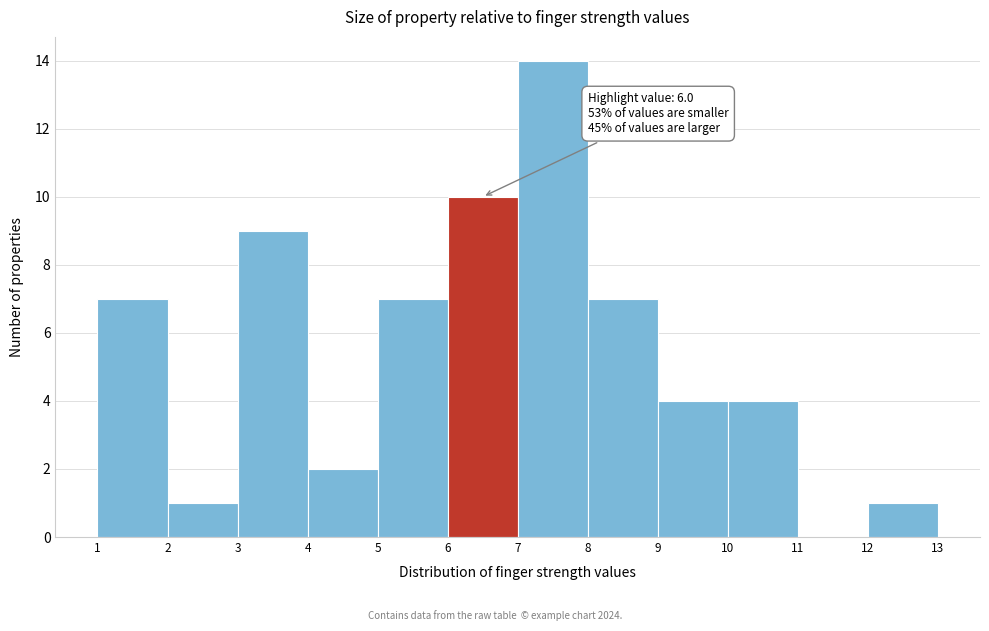

Over which range of the x-axis is the bar tallest?

7 to 8